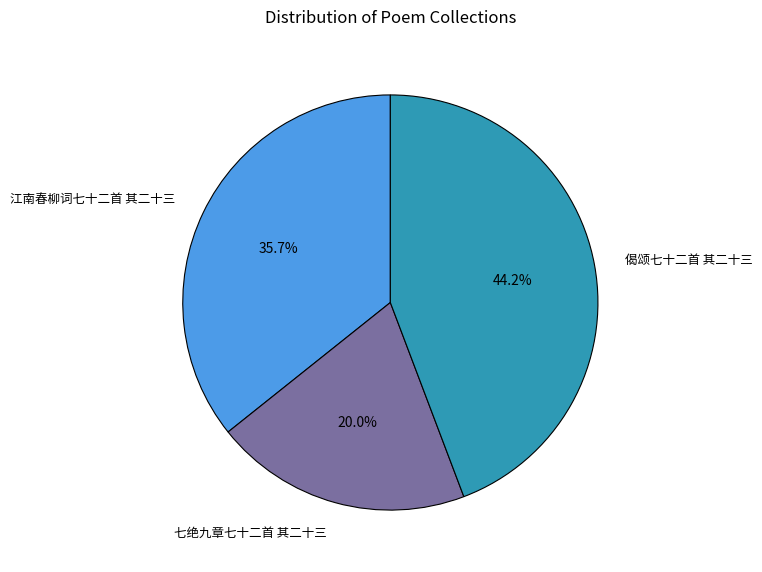

What is the smallest slice in the pie chart?

七绝九章七十二首 其二十三